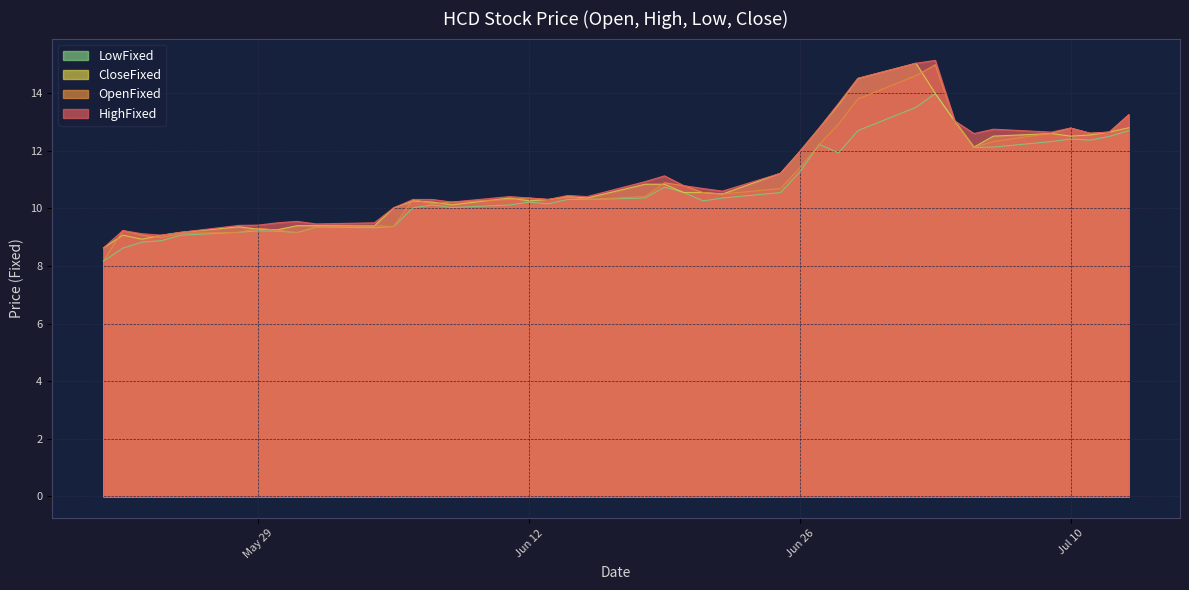

Which series has the largest total across all categories?

HighFixed